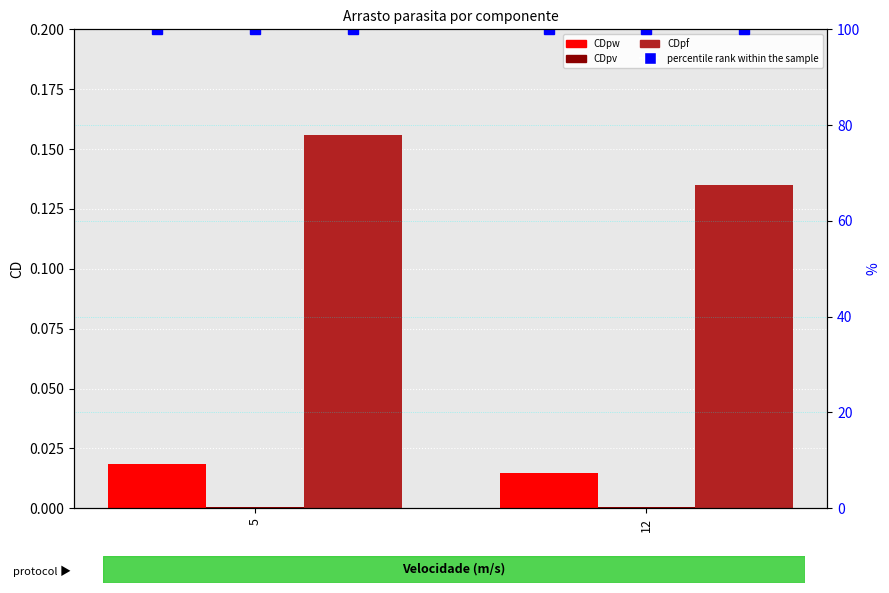

Which series has the largest total across all categories?

percentile rank within the sample